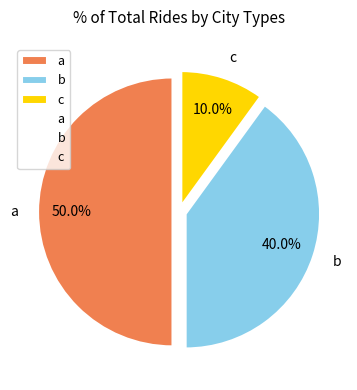

To the nearest percent, what percentage of the pie is c?

10%